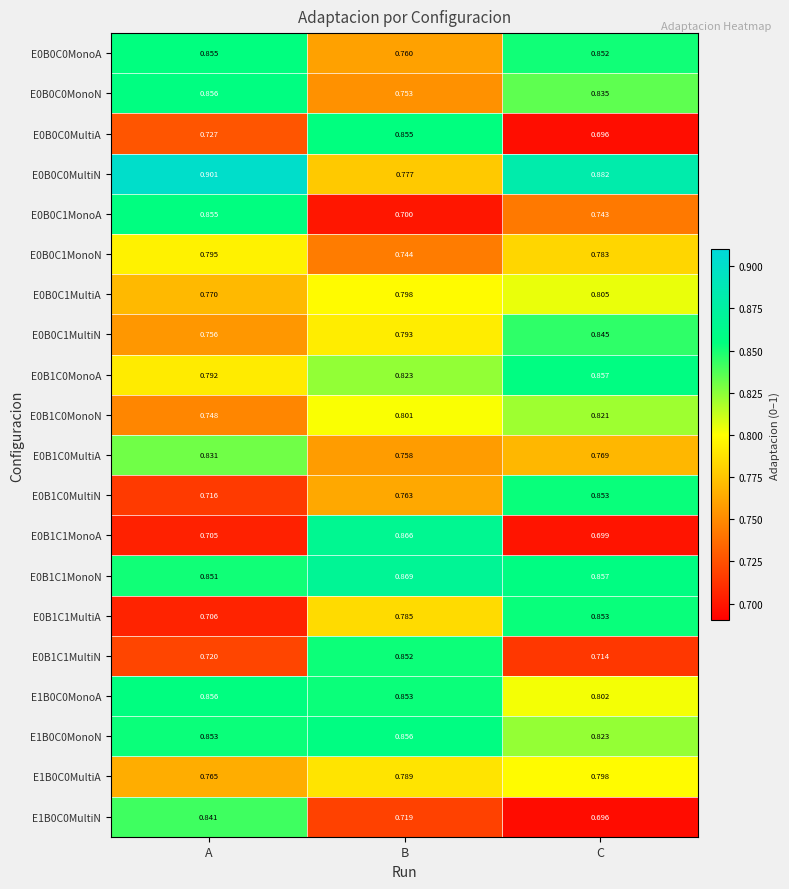

At which category is the sum across all series the highest?

C